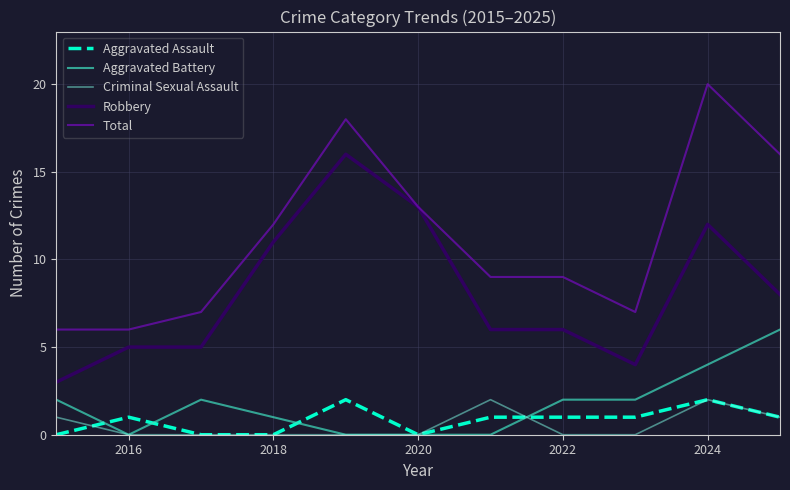

Which series has the largest total across all categories?

Total